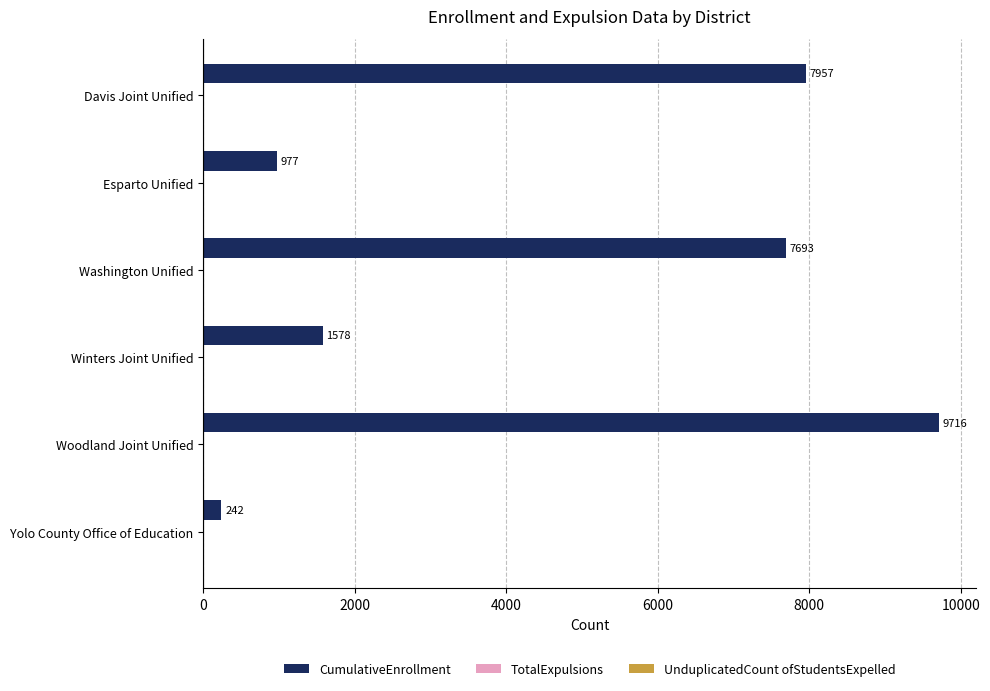

What is the smallest value displayed?

242